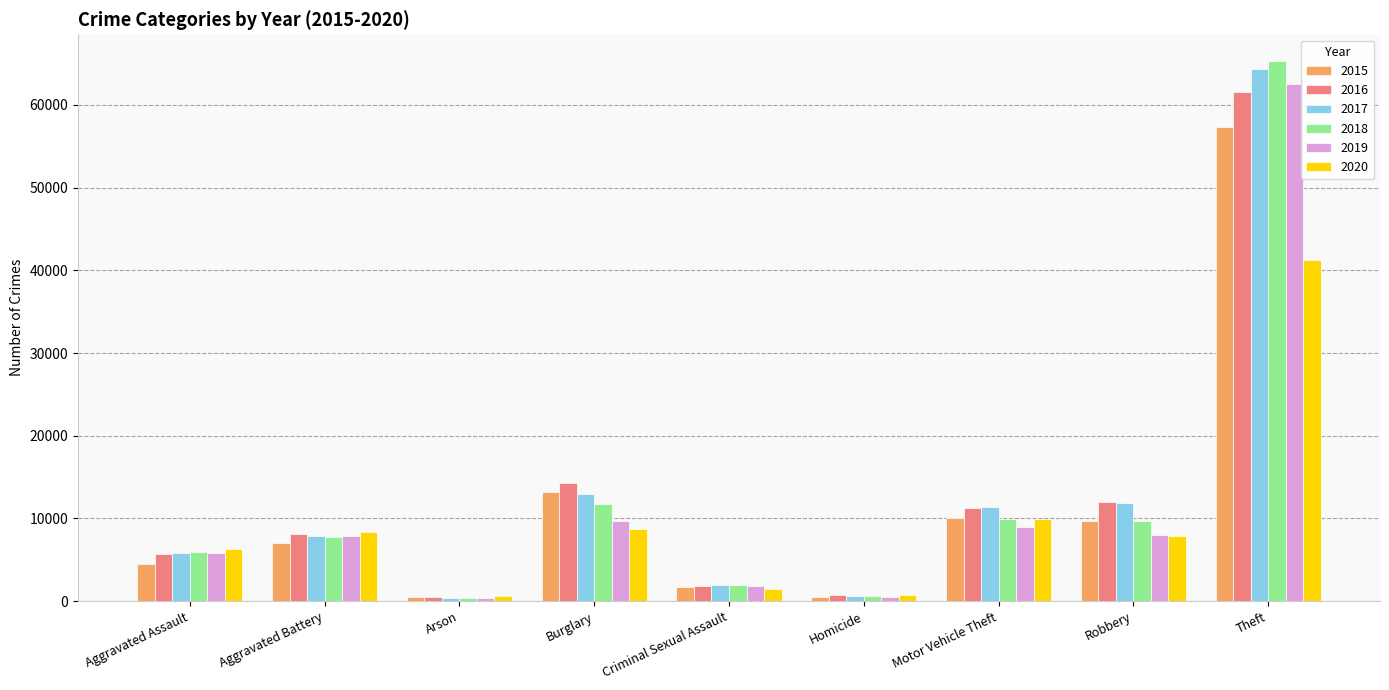

True or false: 2015 has a value of 1666 at Criminal Sexual Assault.

True